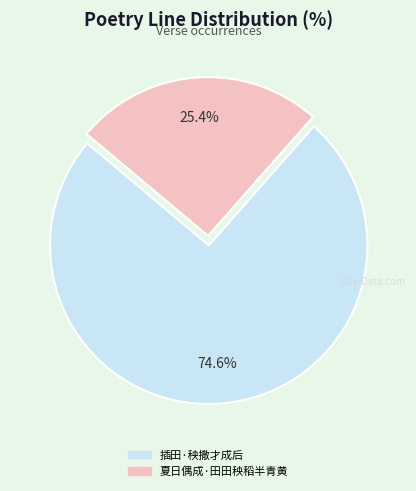

What percentage do 夏日偶成·田田秧稻半青黄 and 插田·秧撒才成后 together represent?

100.0%